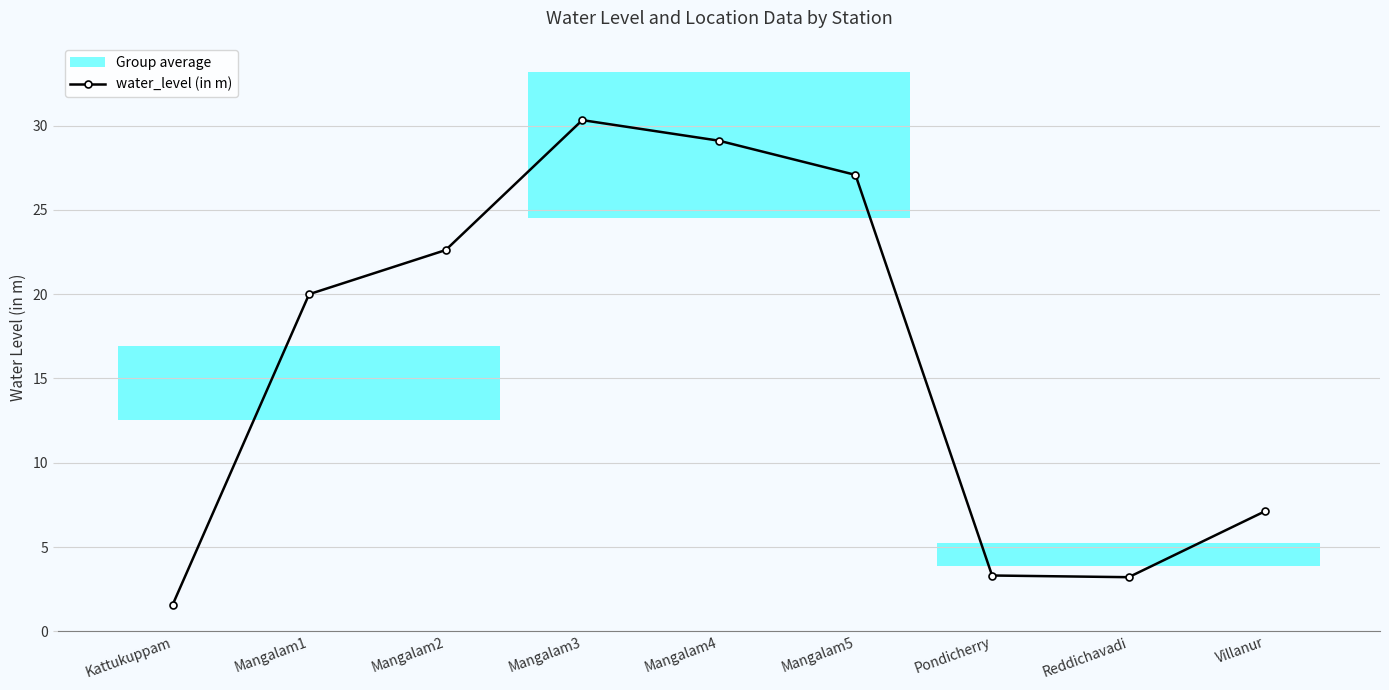

What is the label of the 6th point from the left?

Mangalam5